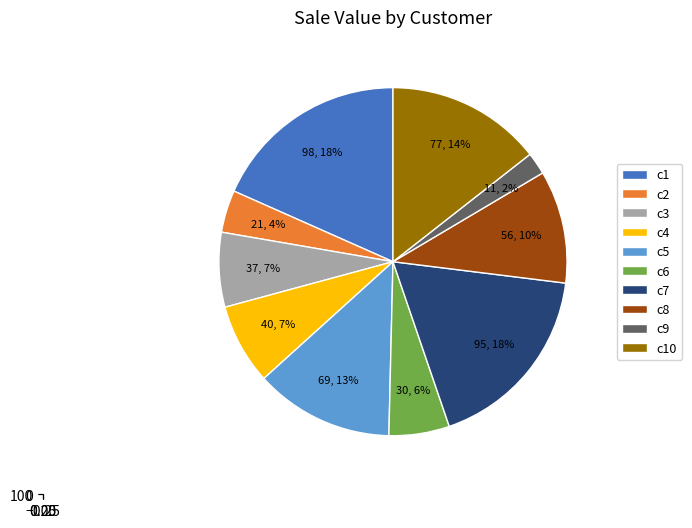

Combined, what portion of the pie is c8 and c9?

12.5%